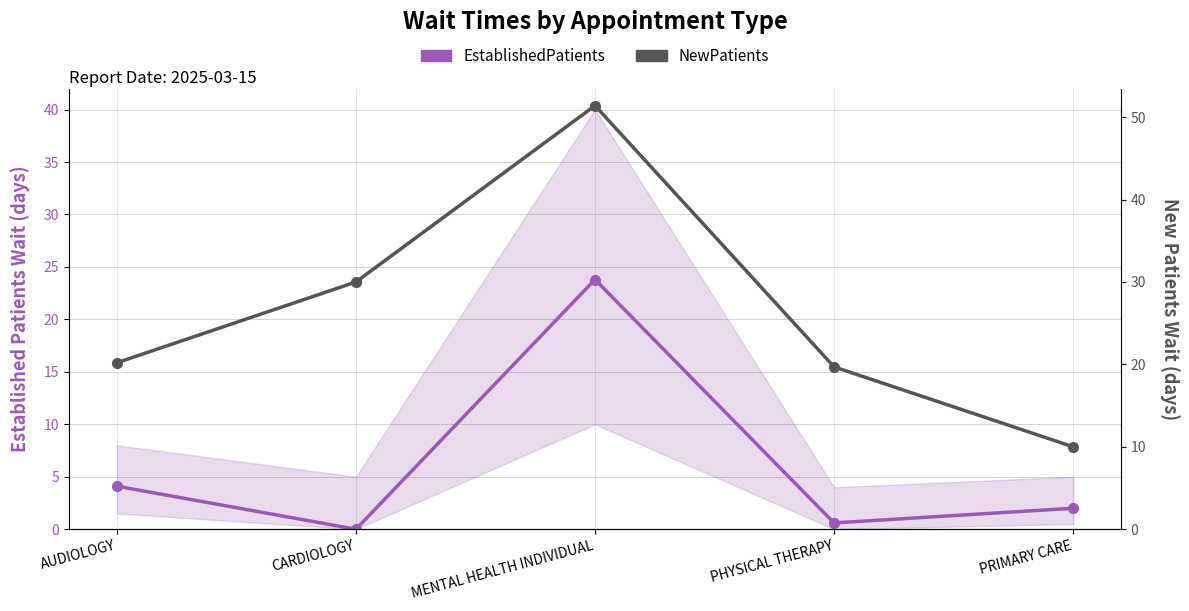

Reading left to right, extract all data points from this chart.

EstablishedPatients: 4.1	0.0	23.8	0.6	2.0
NewPatients: 20.2	30.0	51.4	19.7	10.0